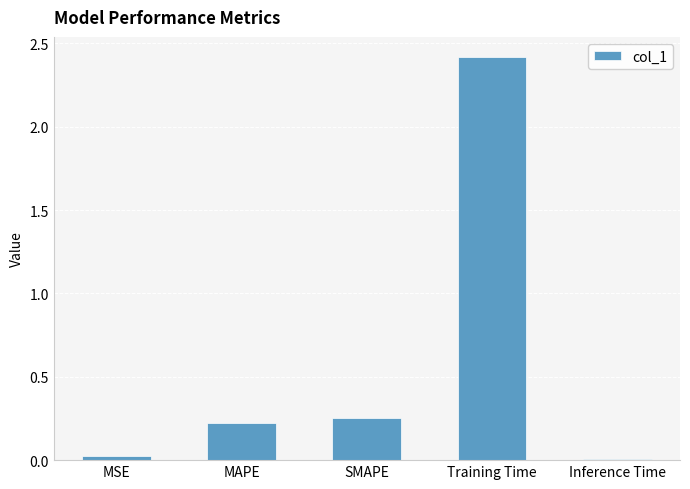

What is the difference between the second highest and second lowest values?

0.2